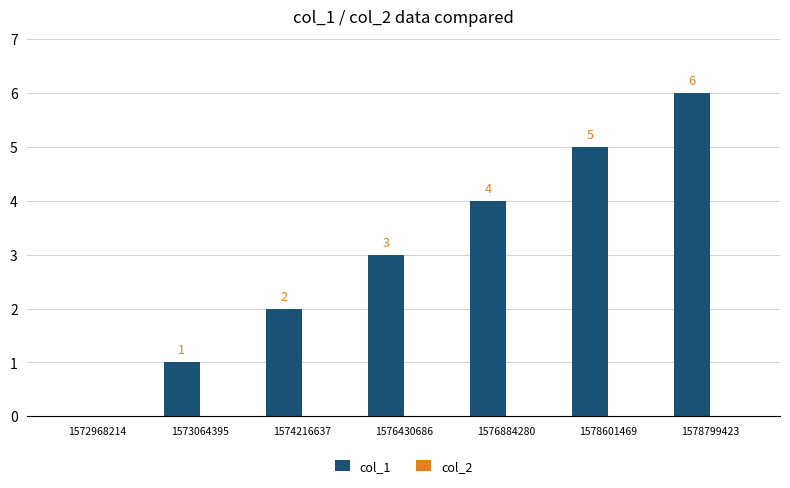

What is the sum of the values at 1576430686 and 1572968214?

3